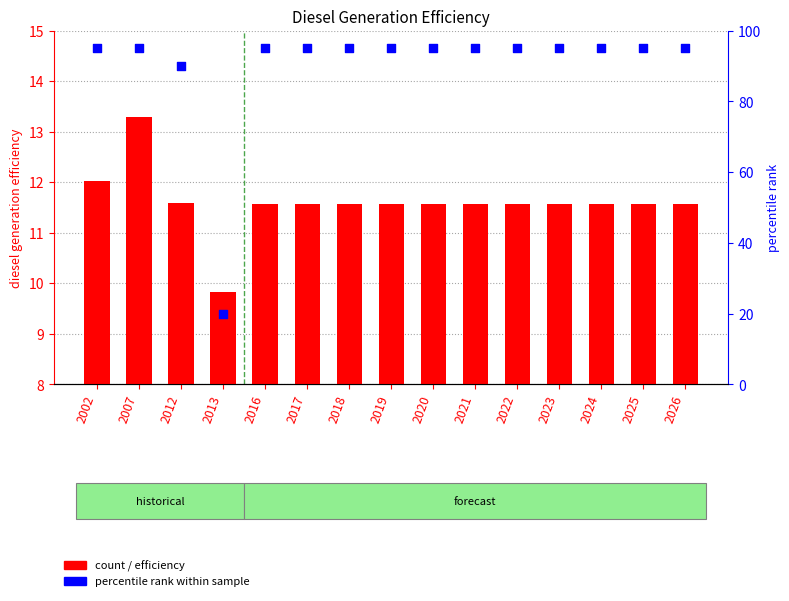

What is the total value across all series at 2025?

106.6